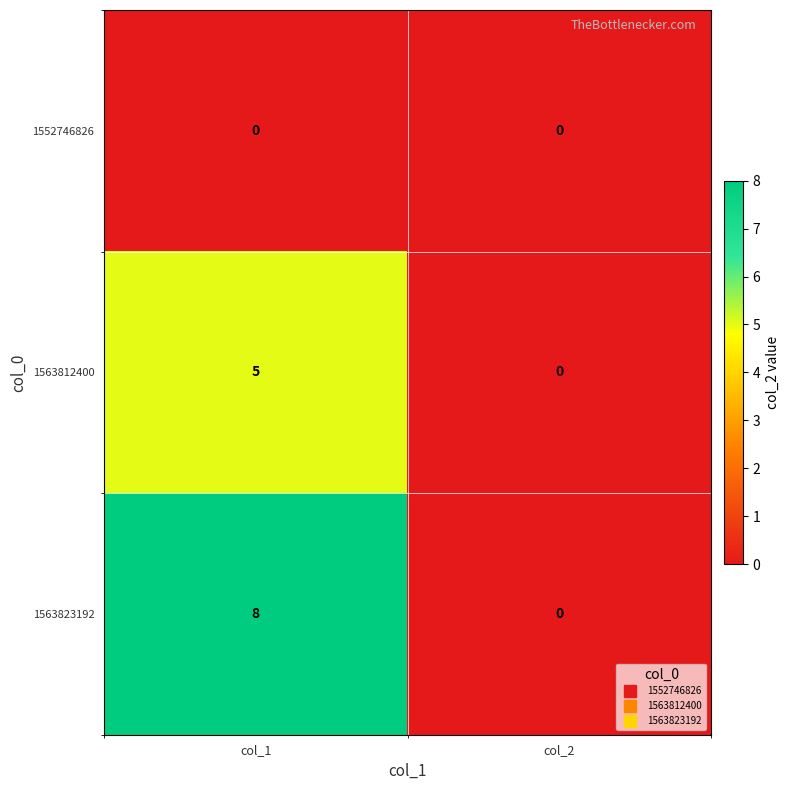

What is the total value across all series at col_1?

13